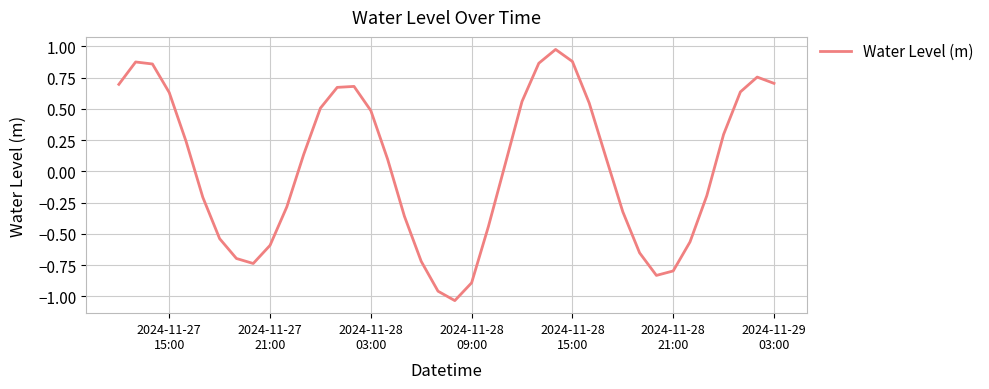

What is the difference between the maximum and minimum values?

2.0